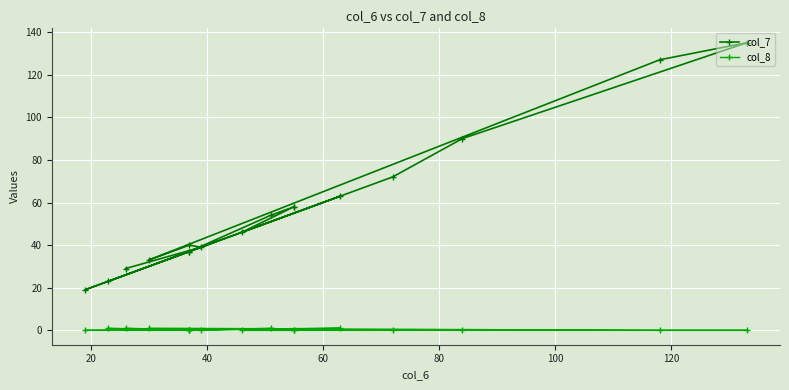

How many interior local valleys does the col_8 series have?

1